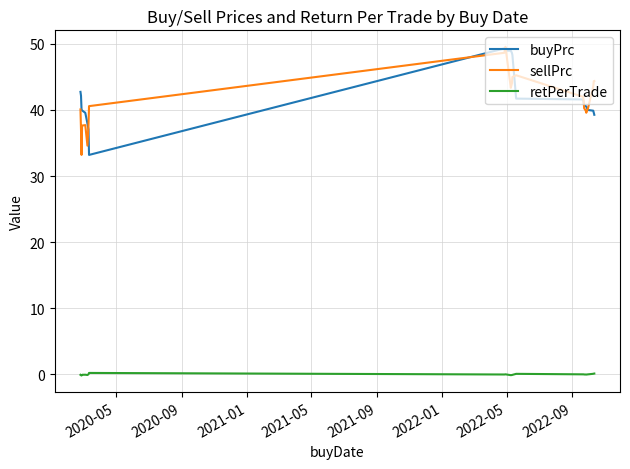

What is the greatest value displayed?

49.6